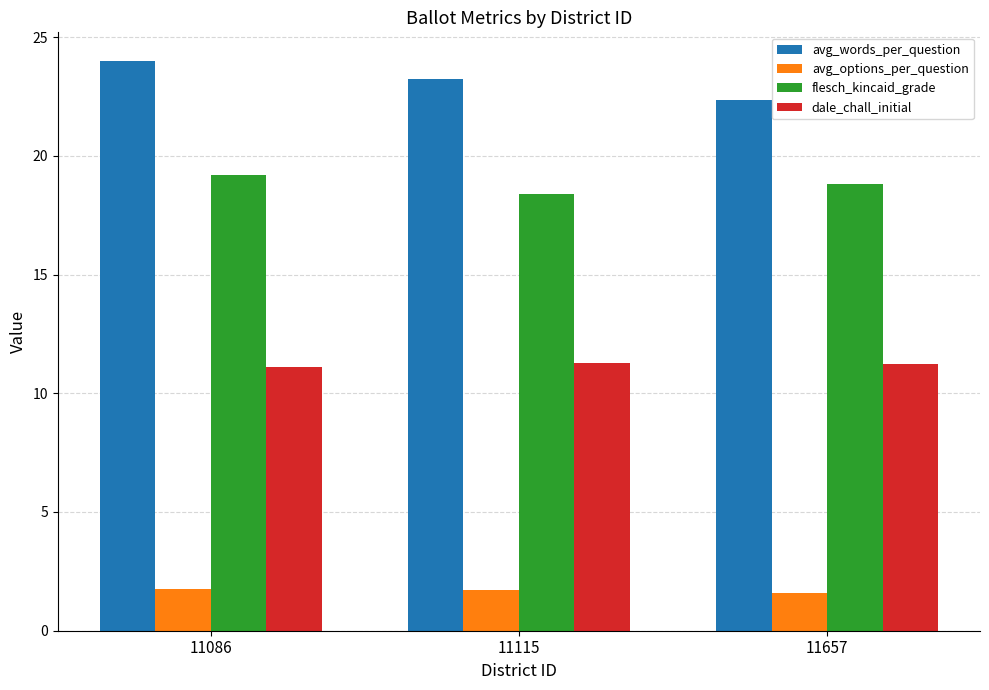

The value of avg_options_per_question at 11657 is 0.6. True or false?

False